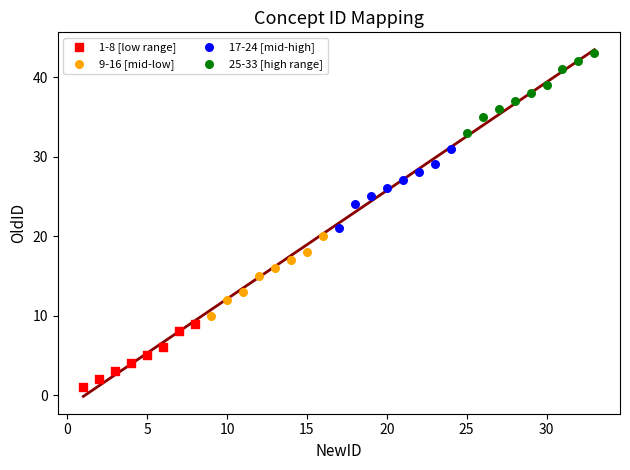

Which series contains the highest Y value?

25-33 [high range]